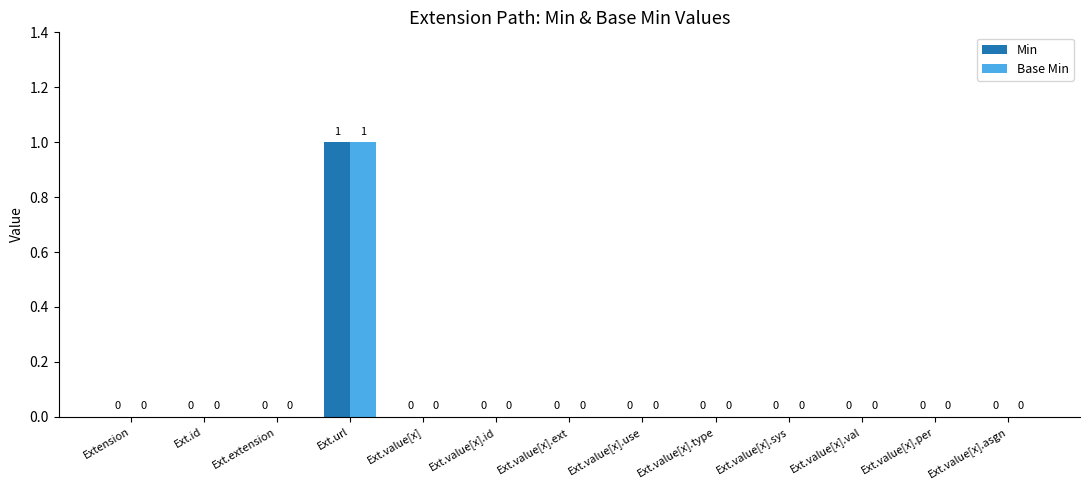

Are the bars horizontal?

No